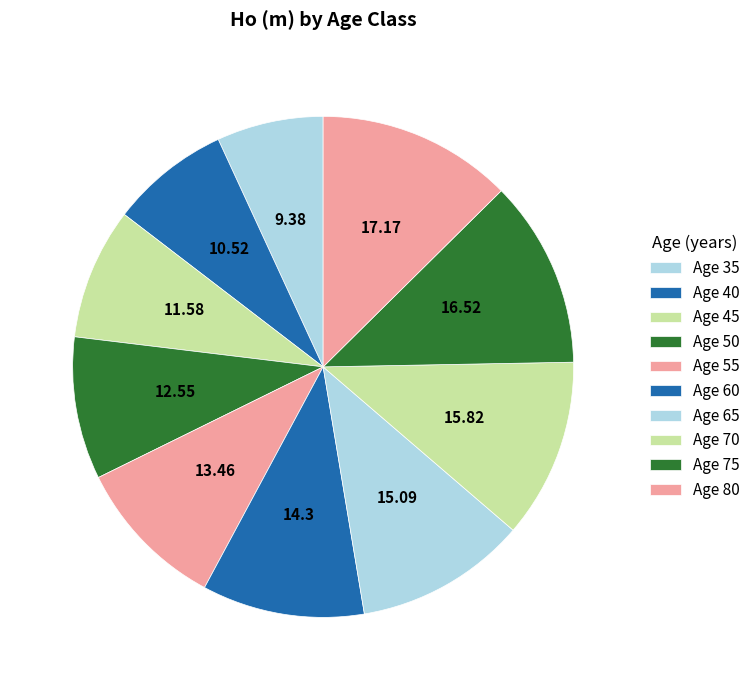

How many segments does this pie chart have?

10